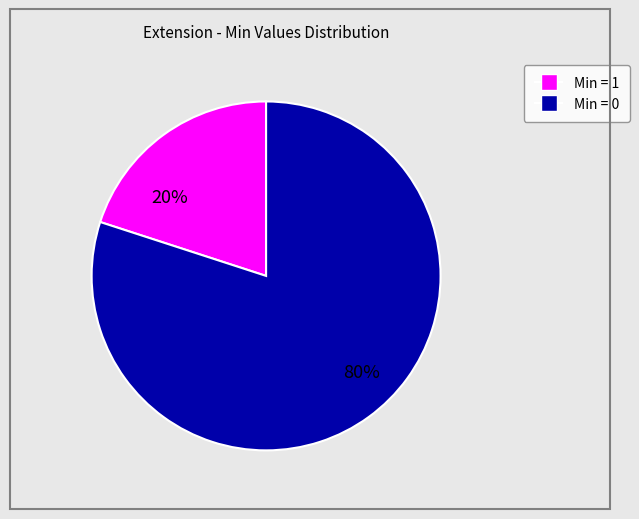

To the nearest percent, what is the average slice percentage?

50%